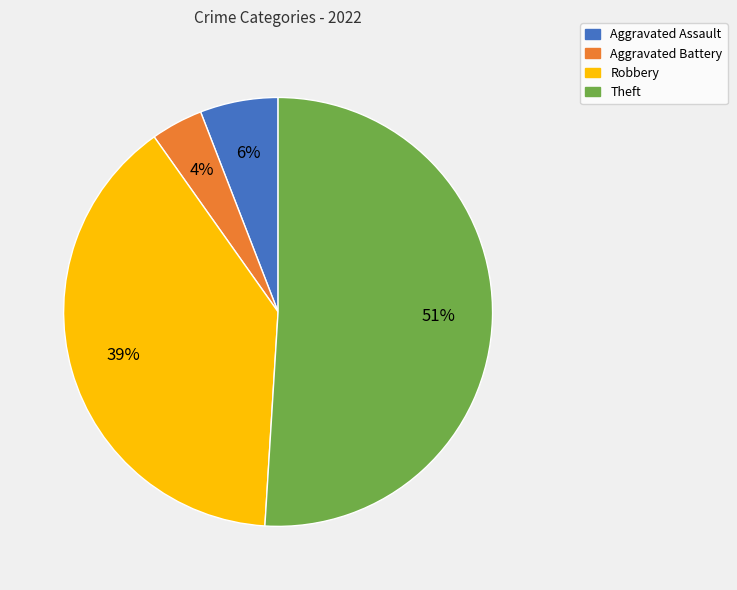

To the nearest percent, what percentage of the pie is Robbery?

39%